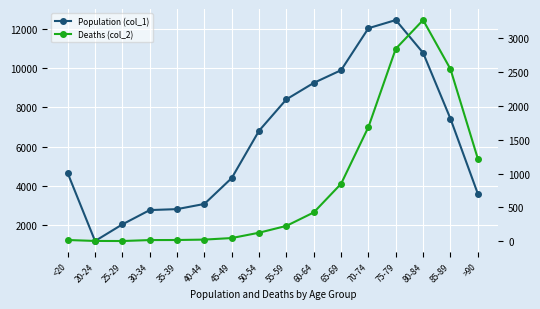

What is the label of the 12th point from the right?

35-39